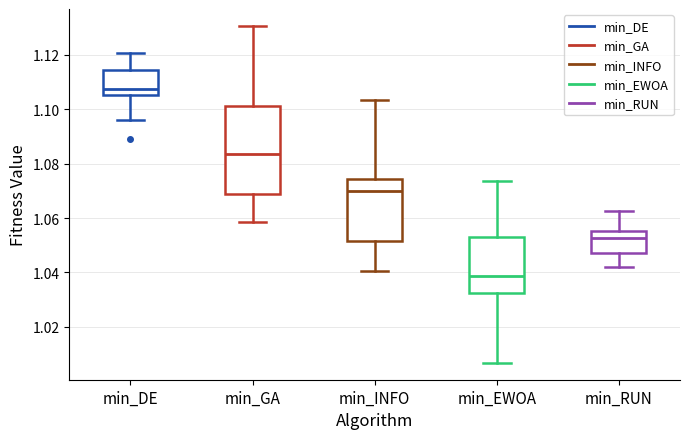

Which box is the tallest, from its lower edge to its upper edge?

min_GA